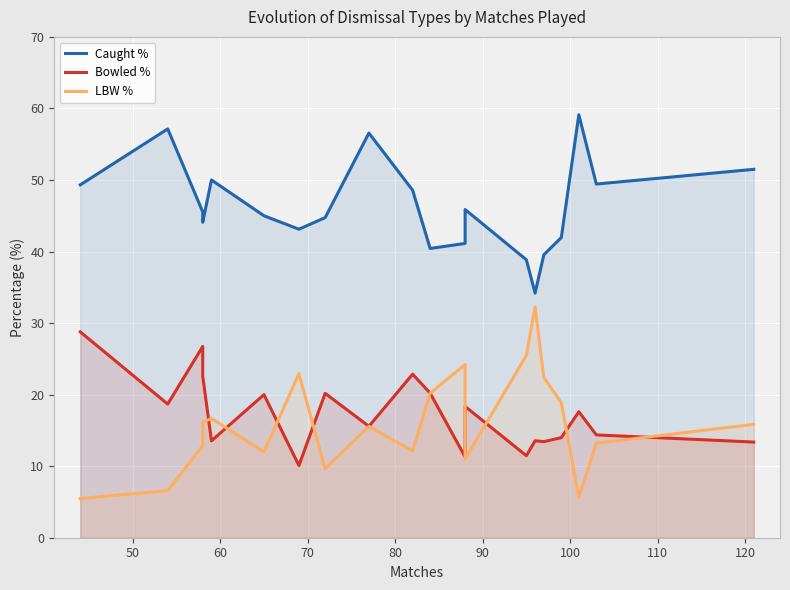

True or false: LBW % has more than 0 points higher than both neighbors.

True